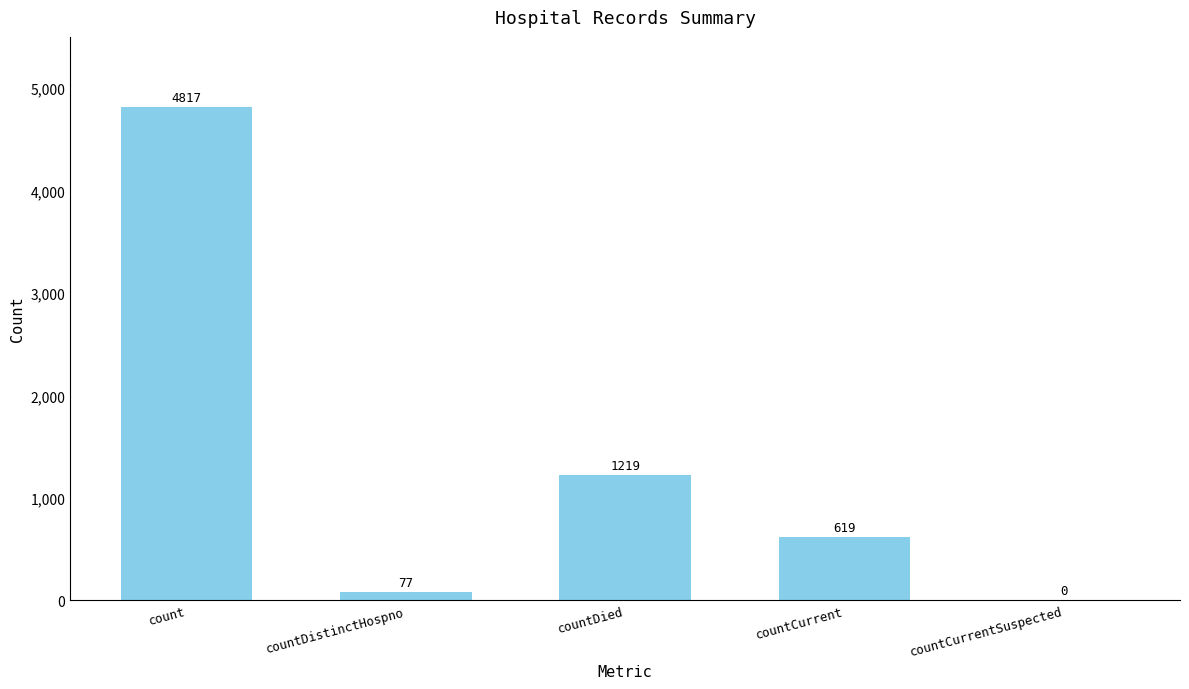

Reading left to right, list all the values displayed in this chart.

count=4817	countDistinctHospno=77	countDied=1219	countCurrent=619	countCurrentSuspected=0